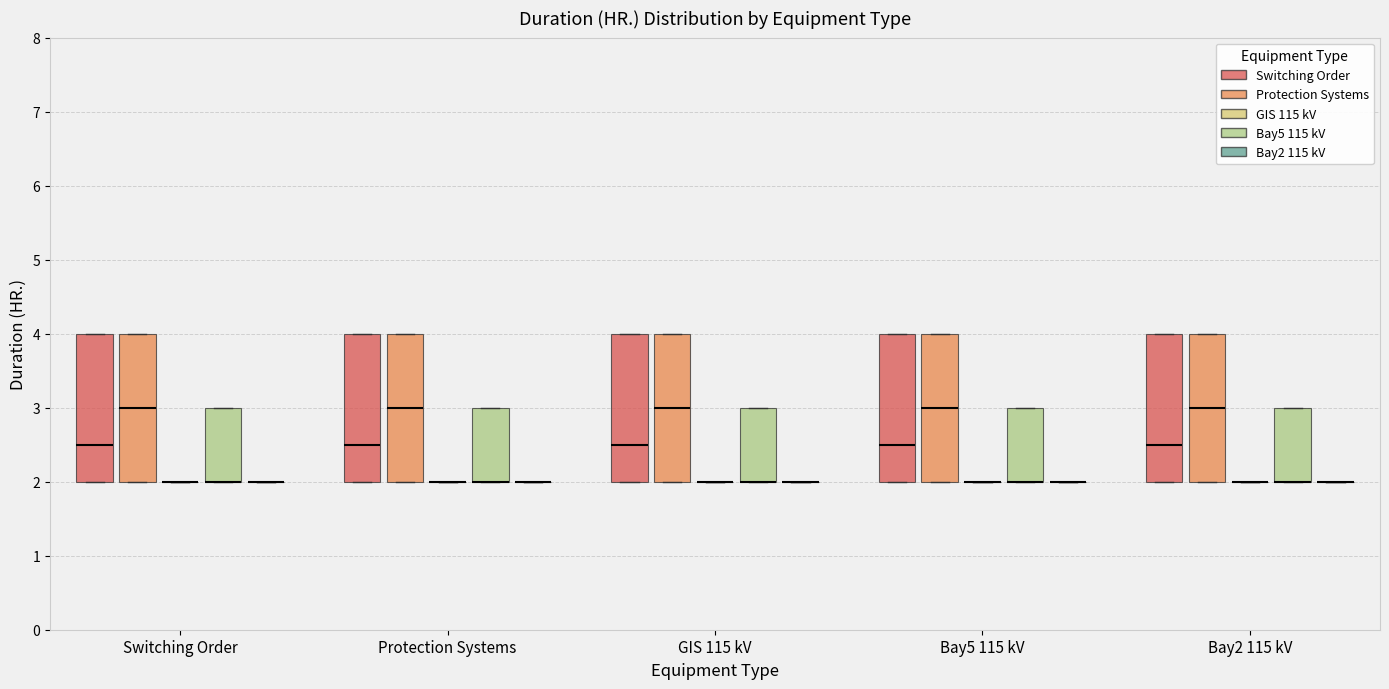

Reading left to right, read every box against the y-axis: the position of its median line, the range the box covers, and the ends of its whiskers. The values are not printed on the chart, so give them approximately, as read against the axis.

Switching Order (Switching Order): median 2.5, box 2.0 to 4.0, whiskers 2.0 to 4.0
Switching Order (Protection Systems): median 3.0, box 2.0 to 4.0, whiskers 2.0 to 4.0
Switching Order (GIS 115 kV): box collapsed to a line at 2.0, whiskers 2.0 to 2.0
Switching Order (Bay5 115 kV): median 2.0 (drawn on the box's lower edge), box 2.0 to 3.0, whiskers 2.0 to 3.0
Switching Order (Bay2 115 kV): box collapsed to a line at 2.0, whiskers 2.0 to 2.0
Protection Systems (Switching Order): median 2.5, box 2.0 to 4.0, whiskers 2.0 to 4.0
Protection Systems (Protection Systems): median 3.0, box 2.0 to 4.0, whiskers 2.0 to 4.0
Protection Systems (GIS 115 kV): box collapsed to a line at 2.0, whiskers 2.0 to 2.0
Protection Systems (Bay5 115 kV): median 2.0 (drawn on the box's lower edge), box 2.0 to 3.0, whiskers 2.0 to 3.0
Protection Systems (Bay2 115 kV): box collapsed to a line at 2.0, whiskers 2.0 to 2.0
GIS 115 kV (Switching Order): median 2.5, box 2.0 to 4.0, whiskers 2.0 to 4.0
GIS 115 kV (Protection Systems): median 3.0, box 2.0 to 4.0, whiskers 2.0 to 4.0
GIS 115 kV (GIS 115 kV): box collapsed to a line at 2.0, whiskers 2.0 to 2.0
GIS 115 kV (Bay5 115 kV): median 2.0 (drawn on the box's lower edge), box 2.0 to 3.0, whiskers 2.0 to 3.0
GIS 115 kV (Bay2 115 kV): box collapsed to a line at 2.0, whiskers 2.0 to 2.0
Bay5 115 kV (Switching Order): median 2.5, box 2.0 to 4.0, whiskers 2.0 to 4.0
Bay5 115 kV (Protection Systems): median 3.0, box 2.0 to 4.0, whiskers 2.0 to 4.0
Bay5 115 kV (GIS 115 kV): box collapsed to a line at 2.0, whiskers 2.0 to 2.0
Bay5 115 kV (Bay5 115 kV): median 2.0 (drawn on the box's lower edge), box 2.0 to 3.0, whiskers 2.0 to 3.0
Bay5 115 kV (Bay2 115 kV): box collapsed to a line at 2.0, whiskers 2.0 to 2.0
Bay2 115 kV (Switching Order): median 2.5, box 2.0 to 4.0, whiskers 2.0 to 4.0
Bay2 115 kV (Protection Systems): median 3.0, box 2.0 to 4.0, whiskers 2.0 to 4.0
Bay2 115 kV (GIS 115 kV): box collapsed to a line at 2.0, whiskers 2.0 to 2.0
Bay2 115 kV (Bay5 115 kV): median 2.0 (drawn on the box's lower edge), box 2.0 to 3.0, whiskers 2.0 to 3.0
Bay2 115 kV (Bay2 115 kV): box collapsed to a line at 2.0, whiskers 2.0 to 2.0